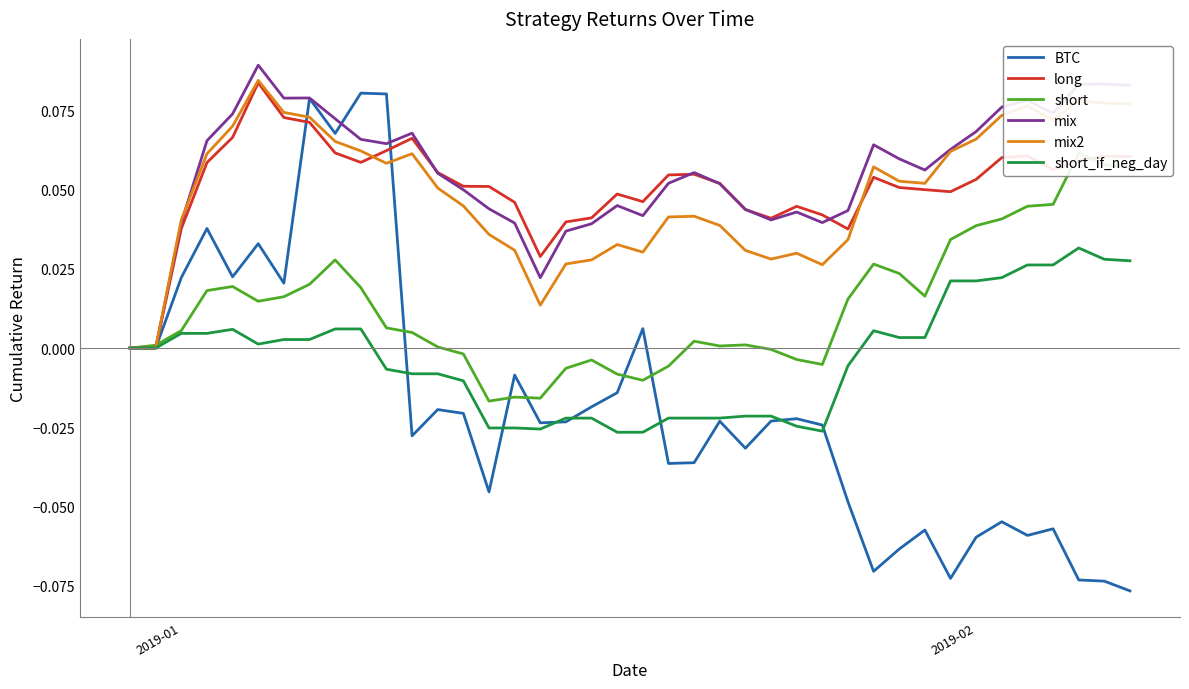

How many values in the BTC series exceed 0?

10